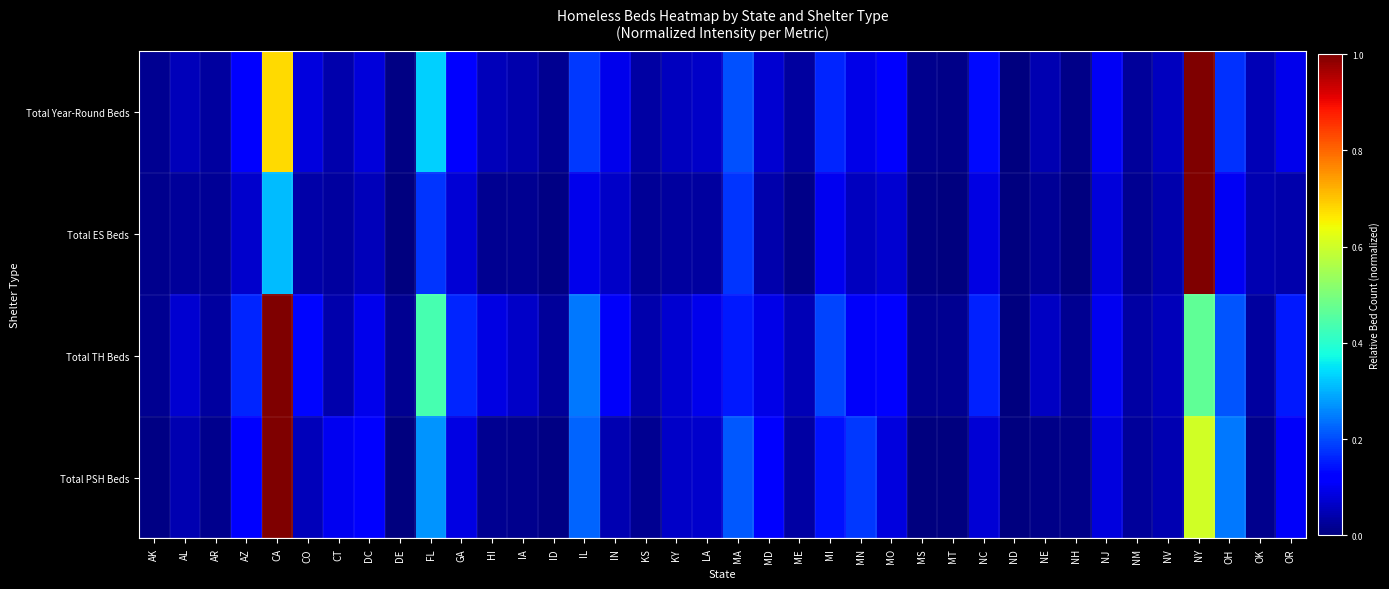

What is the total value across all series at OH?

0.7